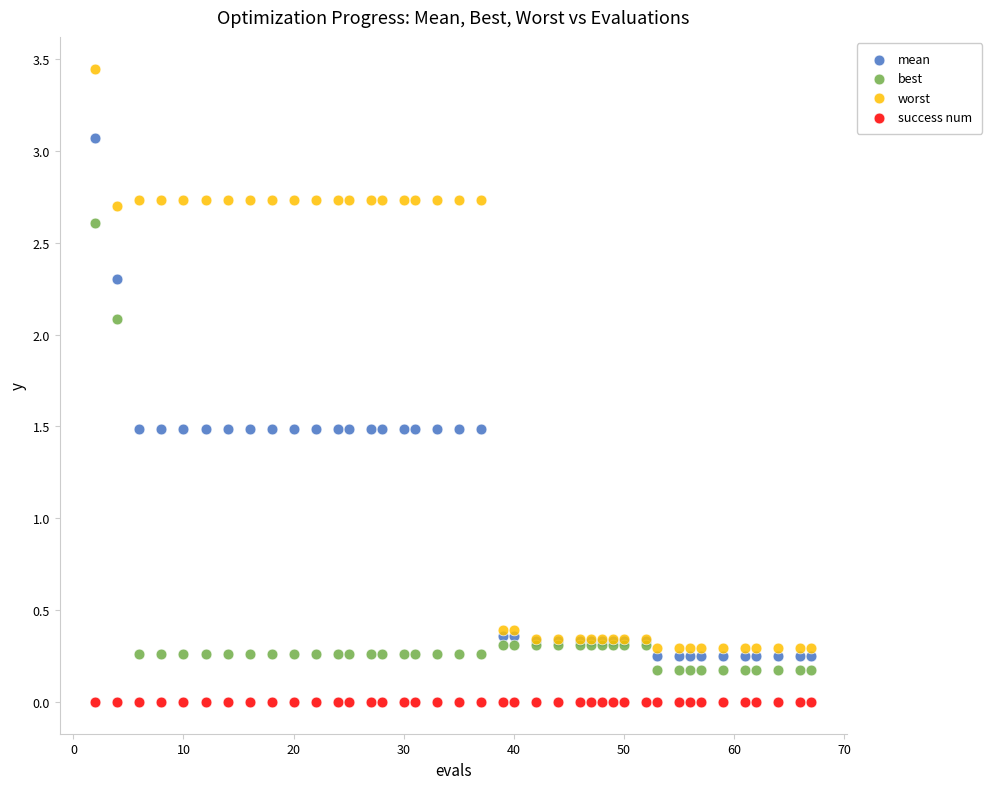

What are all the series names shown in the legend?

mean, best, worst, success num